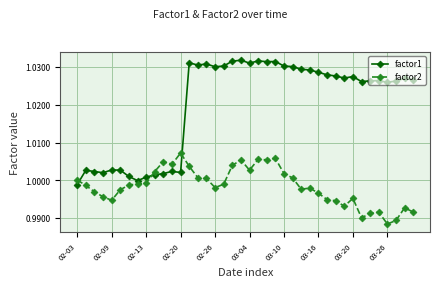

What is the sum of all factor2 values?

39.9